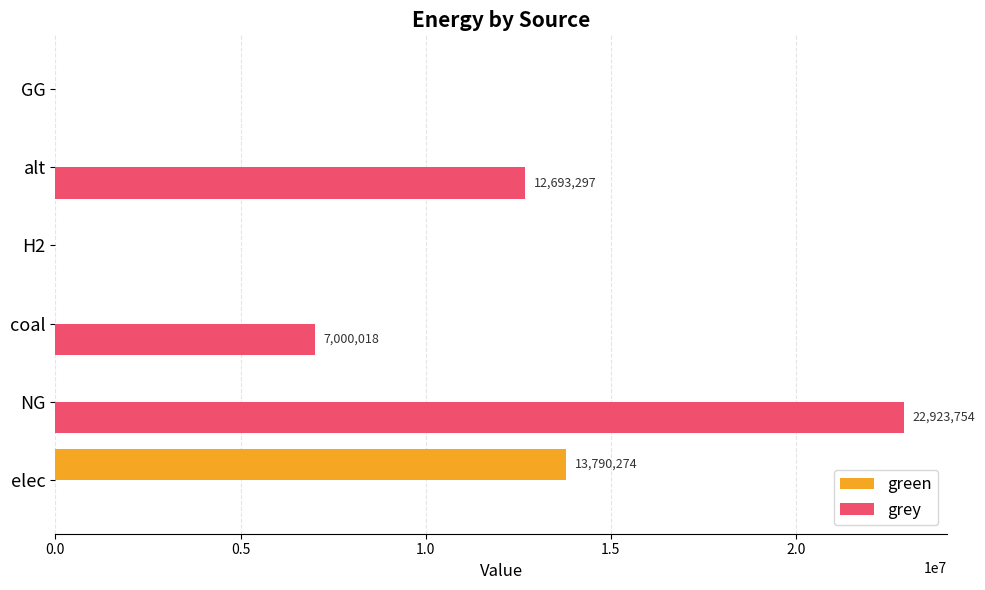

Is it true that grey equals 12693297.0 at alt?

True